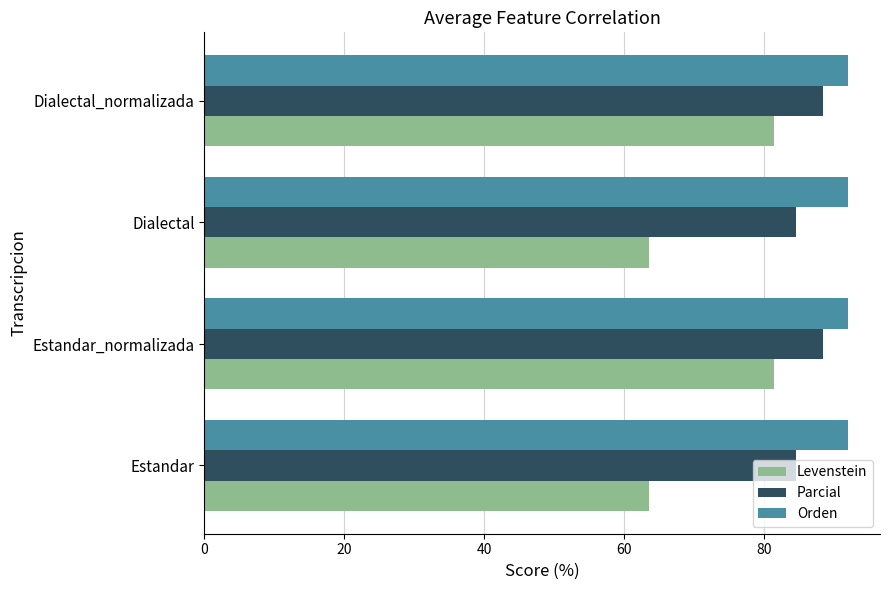

Is it true that Levenstein equals 30.5 at Dialectal?

False